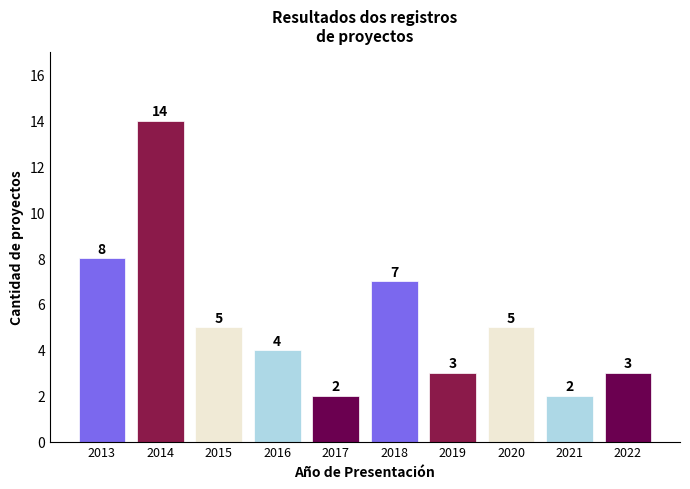

Reading left to right, what are all the values shown in this chart?

8	14	5	4	2	7	3	5	2	3